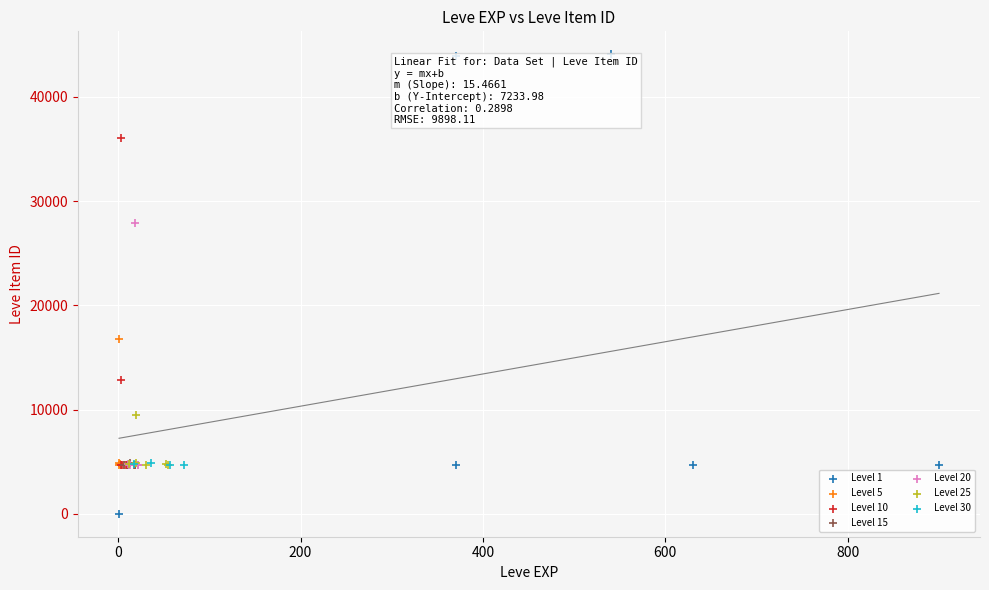

Which series reaches the minimum Y coordinate?

Level 1